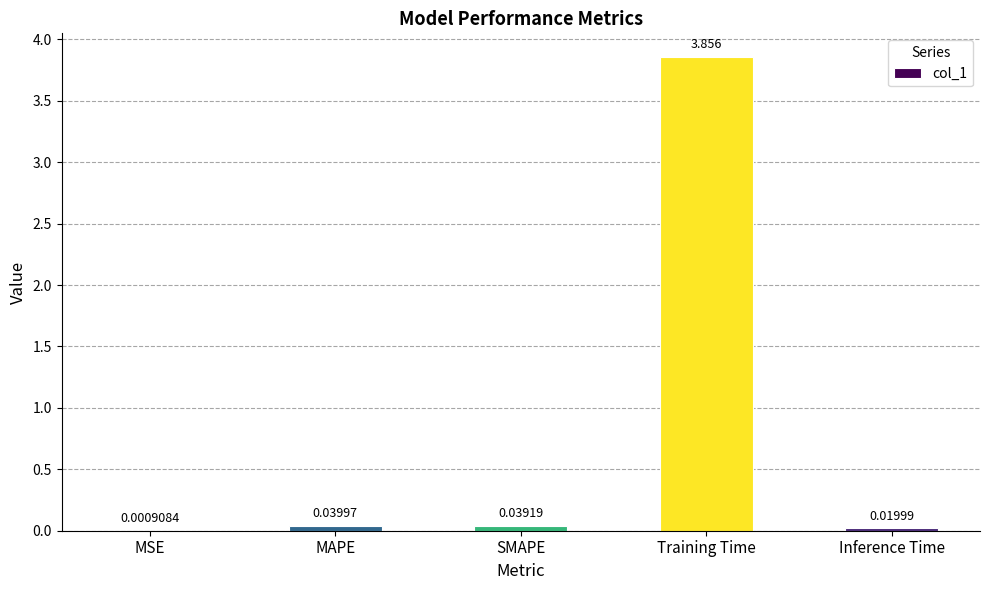

Between Training Time and Inference Time, which is larger?

Training Time